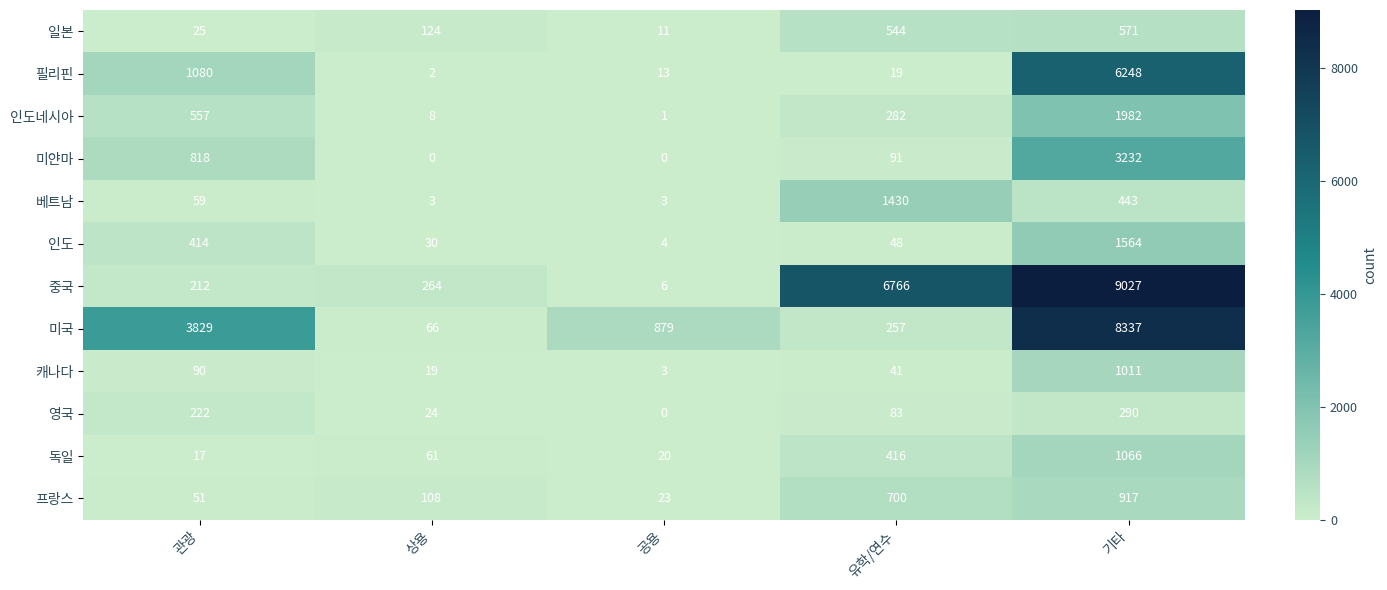

Is it true that 필리핀 equals 13 at 공용?

True